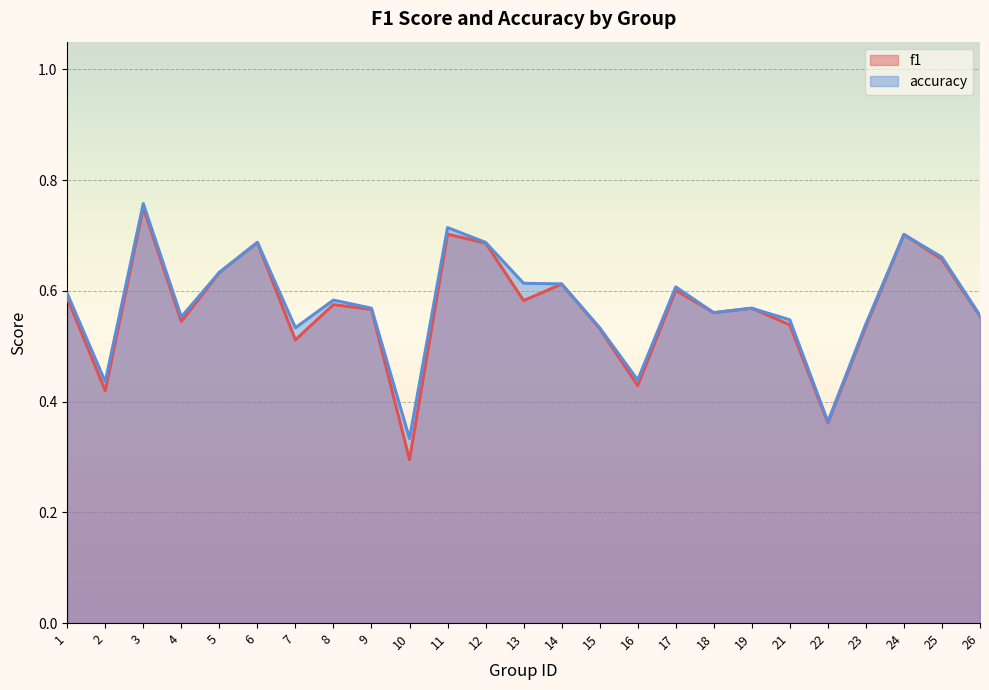

Is it true that f1 equals 0.6 at 14?

True